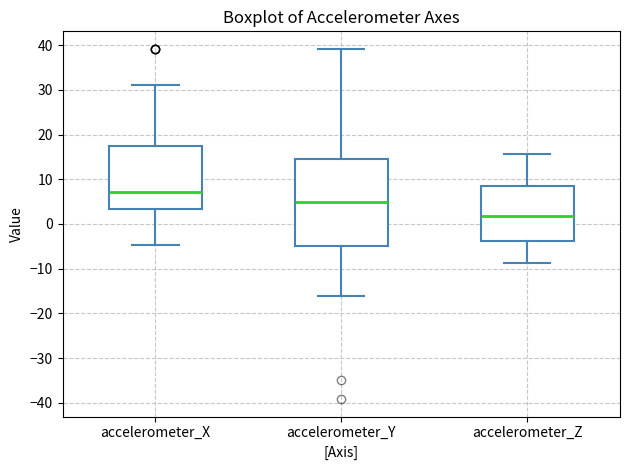

Comparing the boxes themselves (not the whiskers), which one is the tallest?

accelerometer_Y